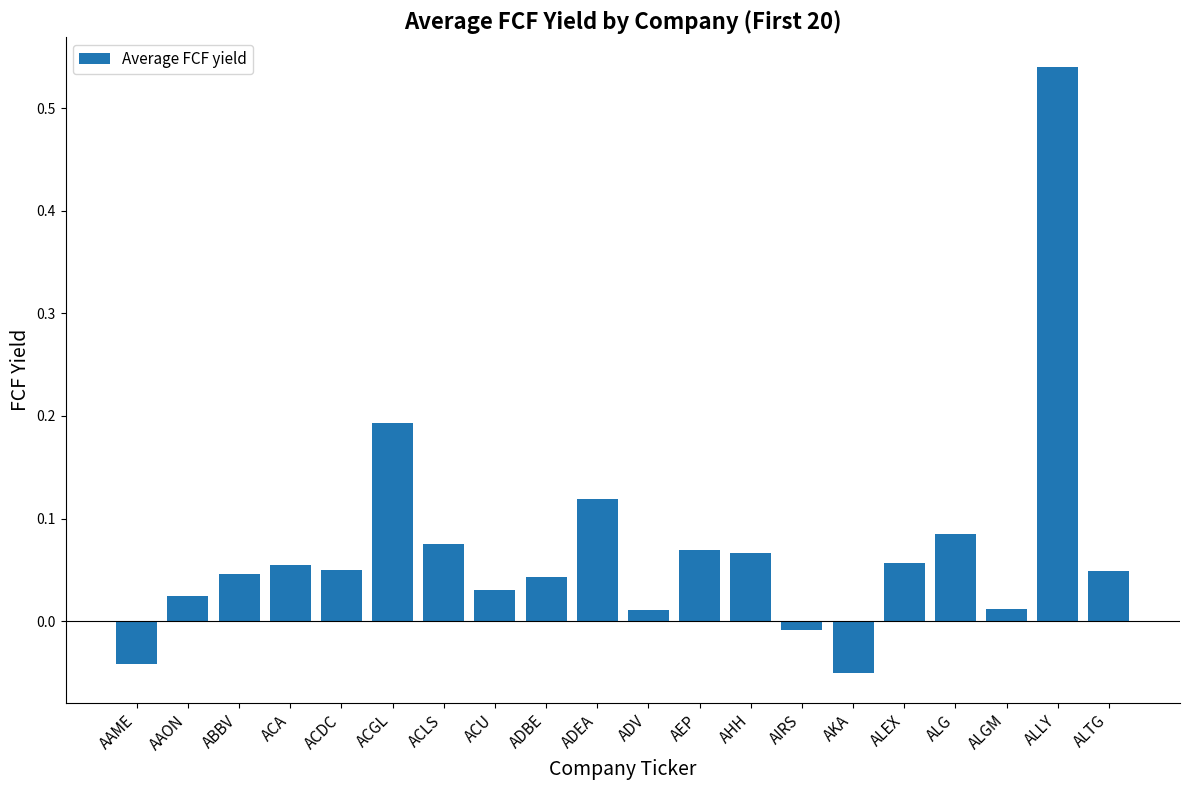

Where does the data first go above 0?

AAON